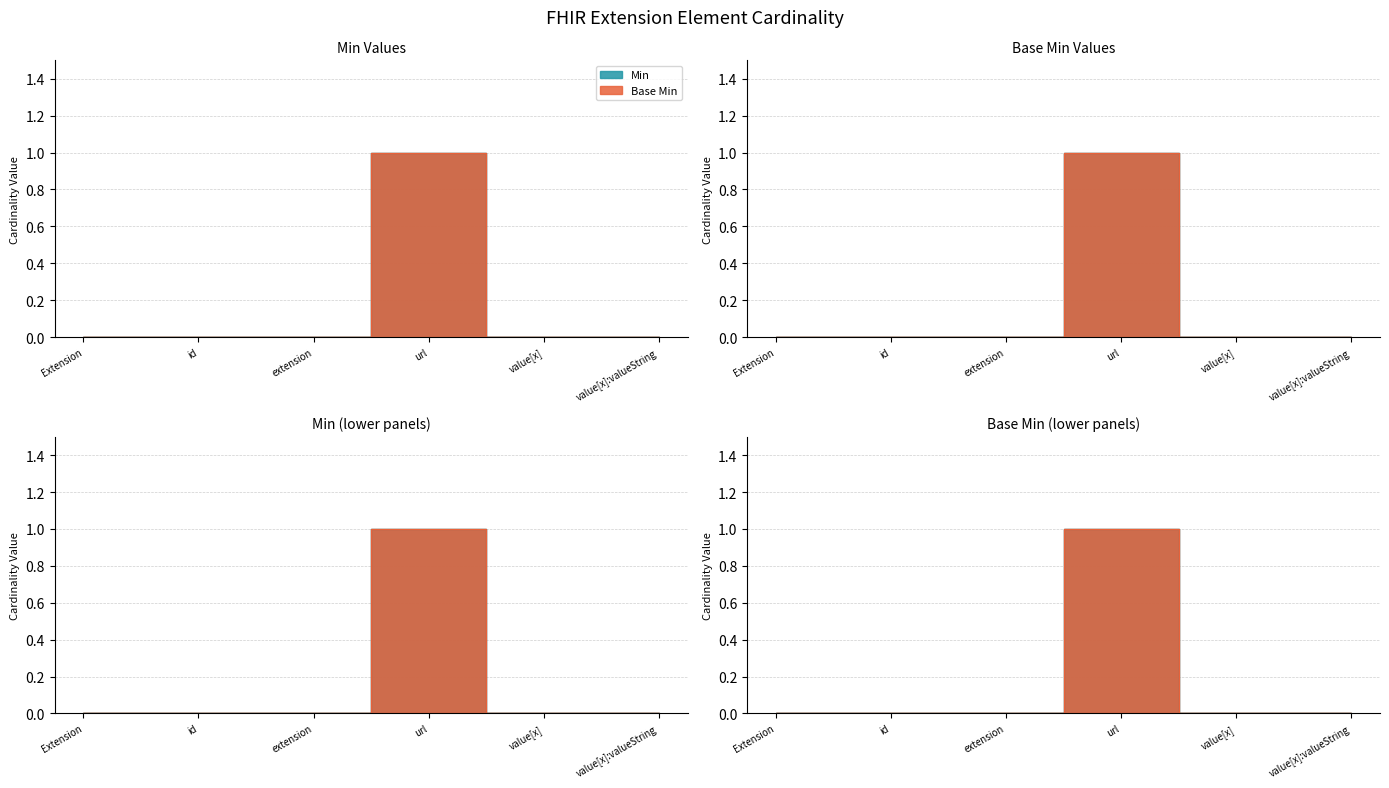

Which series has the largest range (max minus min)?

Min